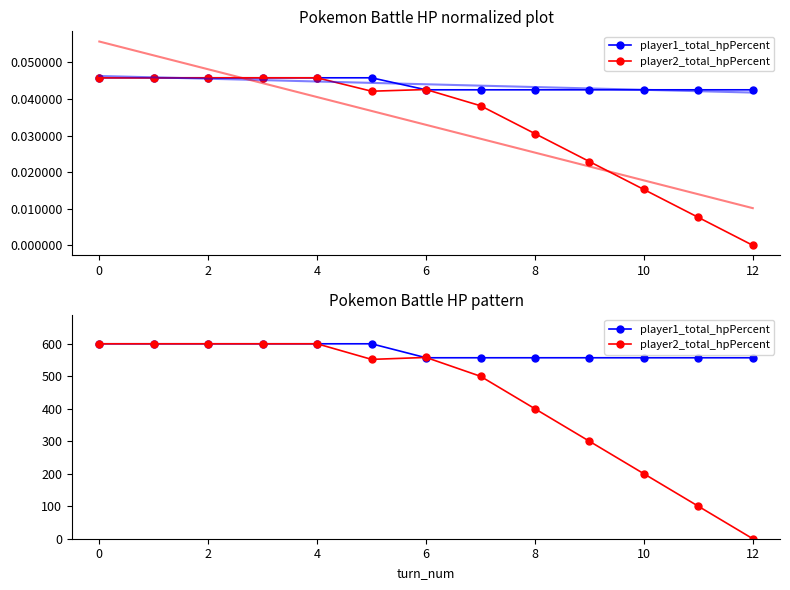

What is the maximum value for player2_total_hpPercent?

600